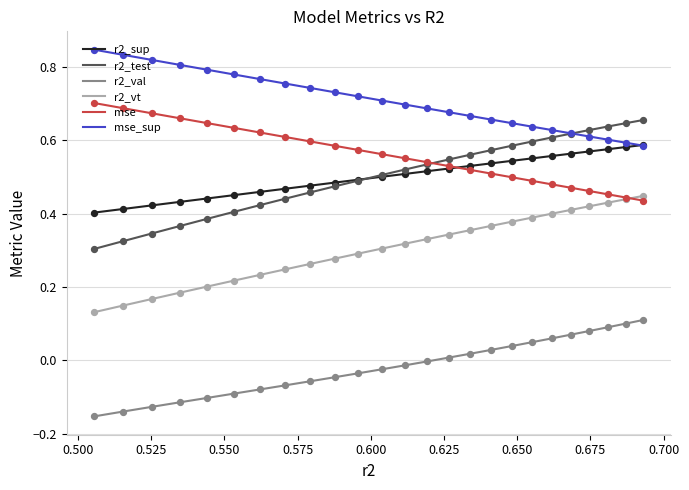

Rank the series by their maximum value, from lowest to highest.

r2_val, r2_vt, r2_sup, r2_test, mse, mse_sup